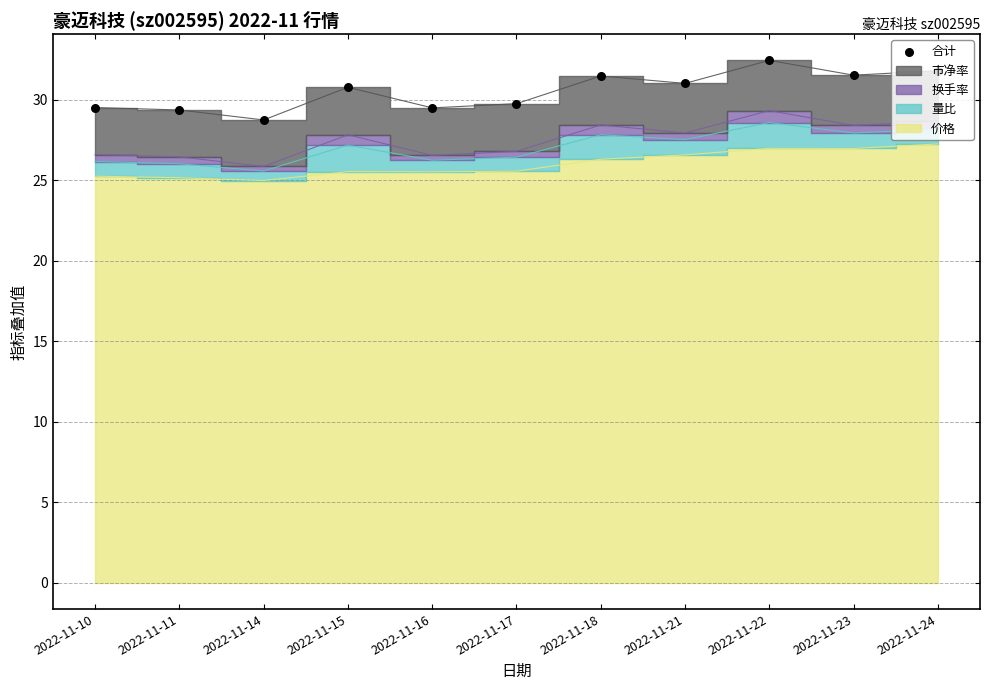

What is the ratio of the value at 2022-11-16 to the value at 2022-11-22?

0.9